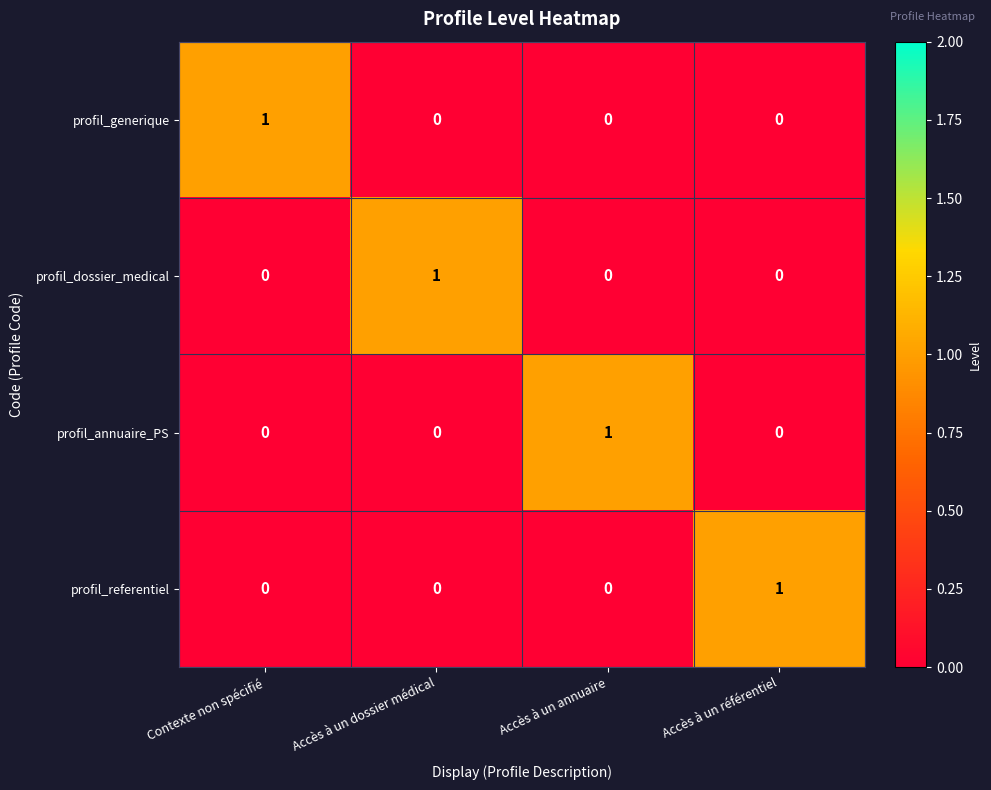

At how many categories does at least one series exceed 0?

4